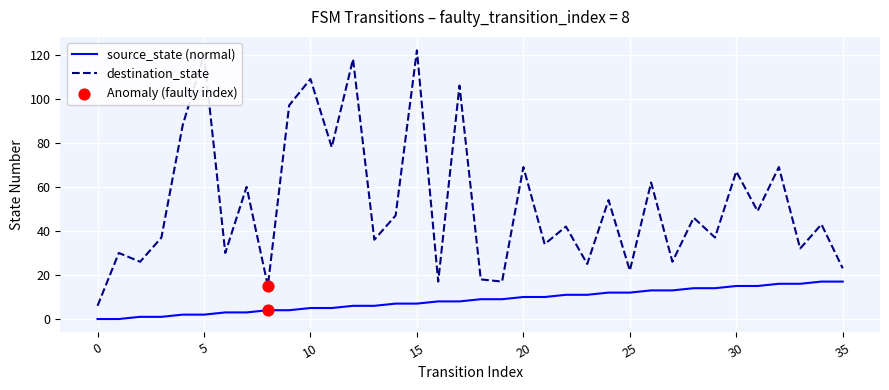

Which series has the widest spread of values?

destination_state